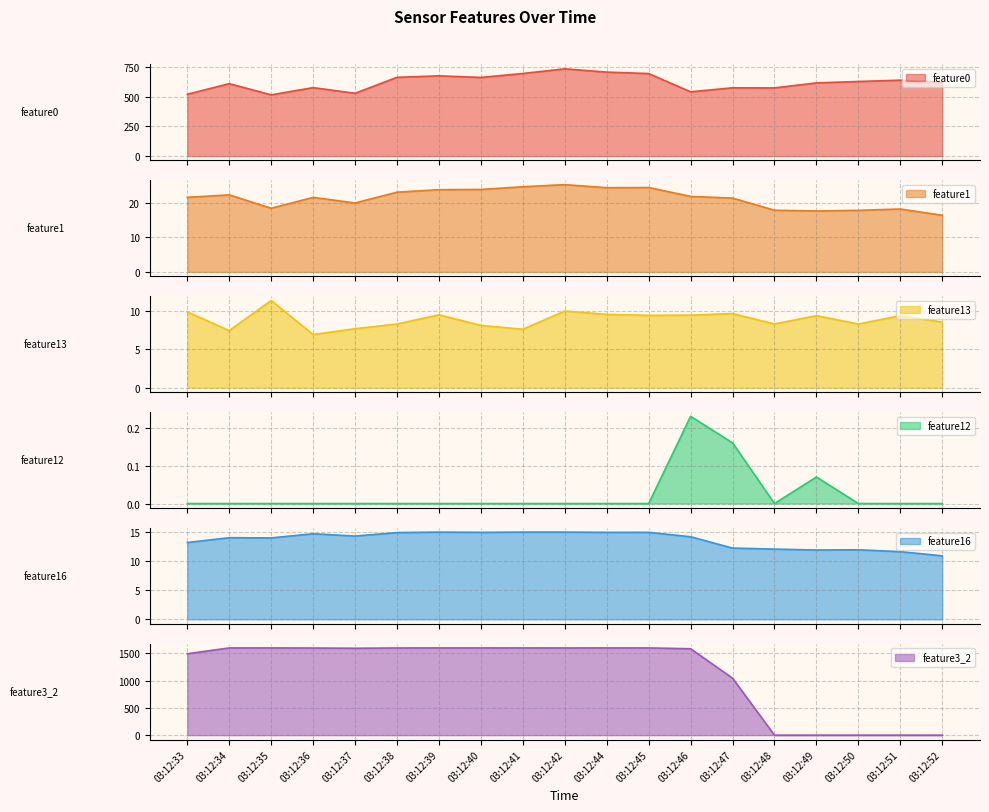

True or false: feature3_2 and feature0 intersect in this chart.

True